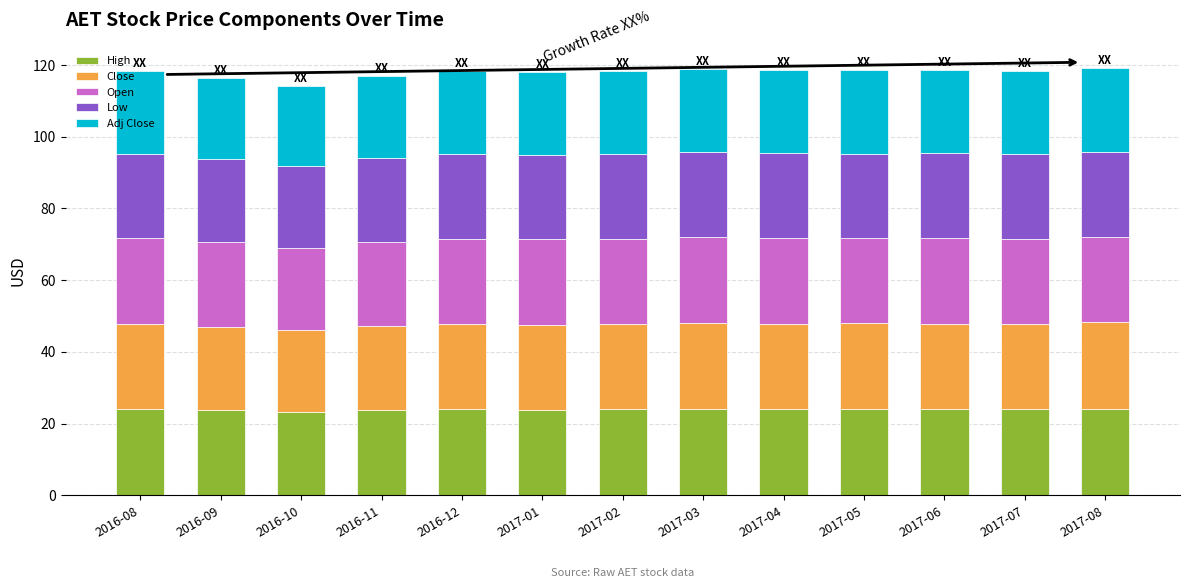

True or false: High has a value of 24.0 at 2017-06.

True